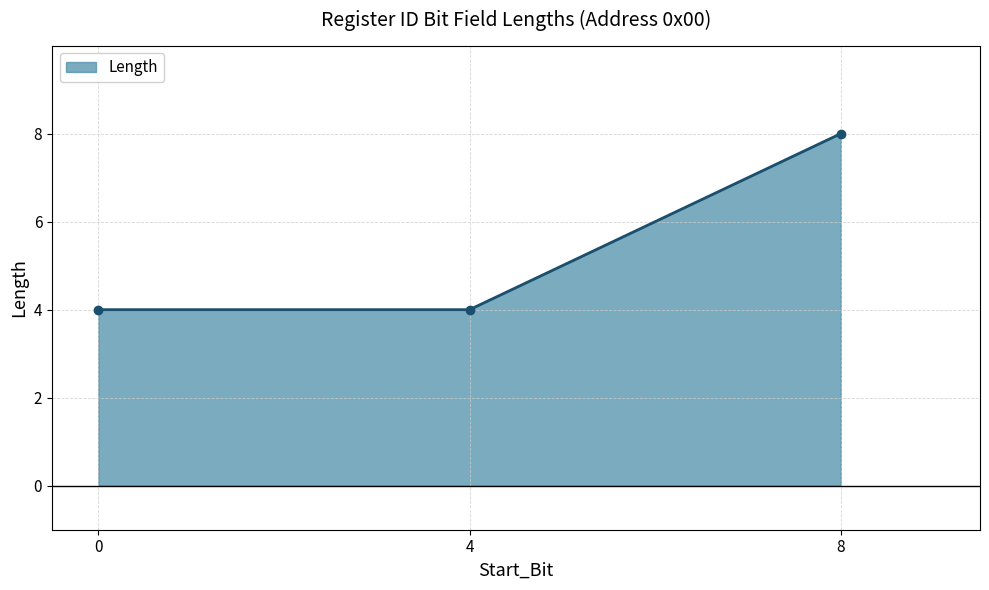

Approximately how many times larger is the value at 8 compared to 0?

2.0